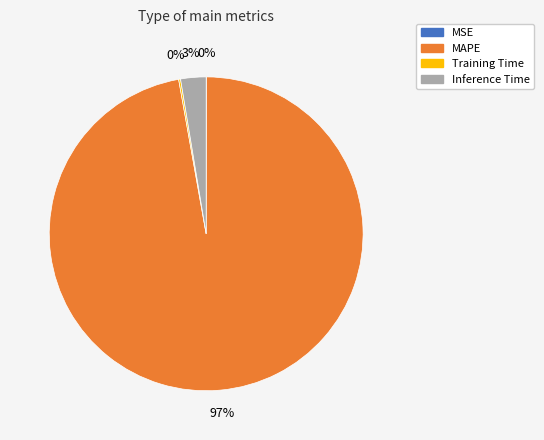

True or false: Inference Time accounts for 3% of the total.

True